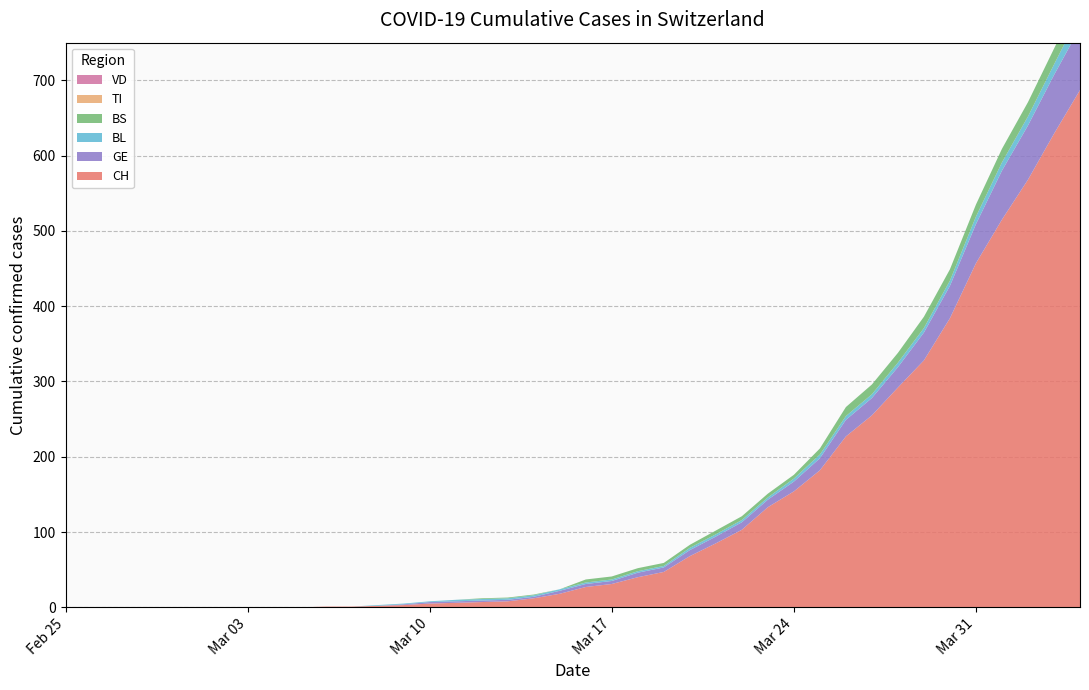

Reading left to right, what are all the values shown in this chart?

CH: 2020-02-25=0	2020-02-26=0	2020-02-27=0	2020-02-28=0	2020-02-29=0	2020-03-01=0	2020-03-02=0	2020-03-03=0	2020-03-04=0	2020-03-05=0	2020-03-06=1	2020-03-07=1	2020-03-08=2	2020-03-09=3	2020-03-10=5	2020-03-11=6	2020-03-12=7	2020-03-13=8	2020-03-14=12	2020-03-15=18	2020-03-16=27	2020-03-17=31	2020-03-18=40	2020-03-19=47	2020-03-20=68	2020-03-21=85	2020-03-22=103	2020-03-23=133	2020-03-24=154	2020-03-25=182	2020-03-26=227	2020-03-27=255	2020-03-28=292	2020-03-29=328	2020-03-30=384	2020-03-31=457	2020-04-01=515	2020-04-02=568	2020-04-03=629	2020-04-04=687
VD: 2020-02-25=0	2020-02-26=0	2020-02-27=0	2020-02-28=0	2020-02-29=0	2020-03-01=0	2020-03-02=0	2020-03-03=0	2020-03-04=0	2020-03-05=0	2020-03-06=0	2020-03-07=0	2020-03-08=0	2020-03-09=0	2020-03-10=0	2020-03-11=0	2020-03-12=0	2020-03-13=0	2020-03-14=0	2020-03-15=0	2020-03-16=0	2020-03-17=0	2020-03-18=0	2020-03-19=0	2020-03-20=0	2020-03-21=0	2020-03-22=0	2020-03-23=0	2020-03-24=0	2020-03-25=0	2020-03-26=0	2020-03-27=0	2020-03-28=0	2020-03-29=0	2020-03-30=0	2020-03-31=0	2020-04-01=0	2020-04-02=0	2020-04-03=0	2020-04-04=0
BL: 2020-02-25=0	2020-02-26=0	2020-02-27=0	2020-02-28=0	2020-02-29=0	2020-03-01=0	2020-03-02=0	2020-03-03=0	2020-03-04=0	2020-03-05=0	2020-03-06=0	2020-03-07=0	2020-03-08=1	2020-03-09=1	2020-03-10=1	2020-03-11=2	2020-03-12=2	2020-03-13=2	2020-03-14=2	2020-03-15=2	2020-03-16=2	2020-03-17=2	2020-03-18=2	2020-03-19=2	2020-03-20=3	2020-03-21=3	2020-03-22=3	2020-03-23=3	2020-03-24=4	2020-03-25=5	2020-03-26=5	2020-03-27=5	2020-03-28=6	2020-03-29=6	2020-03-30=7	2020-03-31=10	2020-04-01=11	2020-04-02=12	2020-04-03=14	2020-04-04=19
GE: 2020-02-25=0	2020-02-26=0	2020-02-27=0	2020-02-28=0	2020-02-29=0	2020-03-01=0	2020-03-02=0	2020-03-03=0	2020-03-04=0	2020-03-05=0	2020-03-06=0	2020-03-07=0	2020-03-08=0	2020-03-09=1	2020-03-10=2	2020-03-11=2	2020-03-12=2	2020-03-13=2	2020-03-14=2	2020-03-15=4	2020-03-16=4	2020-03-17=4	2020-03-18=6	2020-03-19=6	2020-03-20=8	2020-03-21=9	2020-03-22=10	2020-03-23=10	2020-03-24=13	2020-03-25=16	2020-03-26=22	2020-03-27=23	2020-03-28=27	2020-03-29=37	2020-03-30=43	2020-03-31=52	2020-04-01=65	2020-04-02=72	2020-04-03=78	2020-04-04=83
TI: 2020-02-25=0	2020-02-26=0	2020-02-27=0	2020-02-28=0	2020-02-29=0	2020-03-01=0	2020-03-02=0	2020-03-03=0	2020-03-04=0	2020-03-05=0	2020-03-06=0	2020-03-07=0	2020-03-08=0	2020-03-09=0	2020-03-10=0	2020-03-11=0	2020-03-12=0	2020-03-13=0	2020-03-14=0	2020-03-15=0	2020-03-16=0	2020-03-17=0	2020-03-18=0	2020-03-19=0	2020-03-20=0	2020-03-21=0	2020-03-22=0	2020-03-23=0	2020-03-24=0	2020-03-25=0	2020-03-26=0	2020-03-27=0	2020-03-28=0	2020-03-29=0	2020-03-30=0	2020-03-31=0	2020-04-01=0	2020-04-02=0	2020-04-03=0	2020-04-04=0
BS: 2020-02-25=0	2020-02-26=0	2020-02-27=0	2020-02-28=0	2020-02-29=0	2020-03-01=0	2020-03-02=0	2020-03-03=0	2020-03-04=0	2020-03-05=0	2020-03-06=0	2020-03-07=0	2020-03-08=0	2020-03-09=0	2020-03-10=0	2020-03-11=0	2020-03-12=1	2020-03-13=1	2020-03-14=1	2020-03-15=0	2020-03-16=4	2020-03-17=4	2020-03-18=4	2020-03-19=4	2020-03-20=4	2020-03-21=5	2020-03-22=5	2020-03-23=5	2020-03-24=5	2020-03-25=8	2020-03-26=12	2020-03-27=13	2020-03-28=13	2020-03-29=15	2020-03-30=15	2020-03-31=16	2020-04-01=18	2020-04-02=19	2020-04-03=21	2020-04-04=24